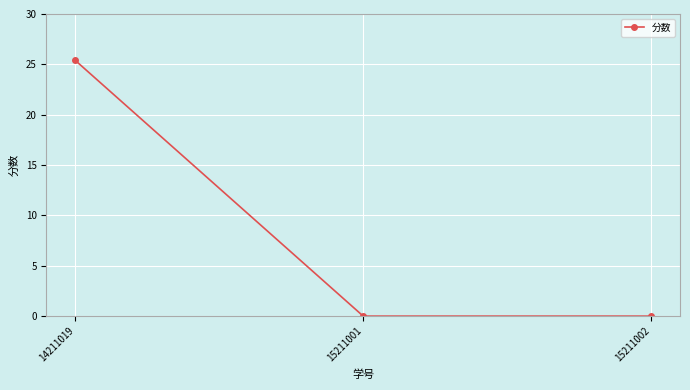

Reading left to right, list all the values displayed in this chart.

25.4	0.0	0.0